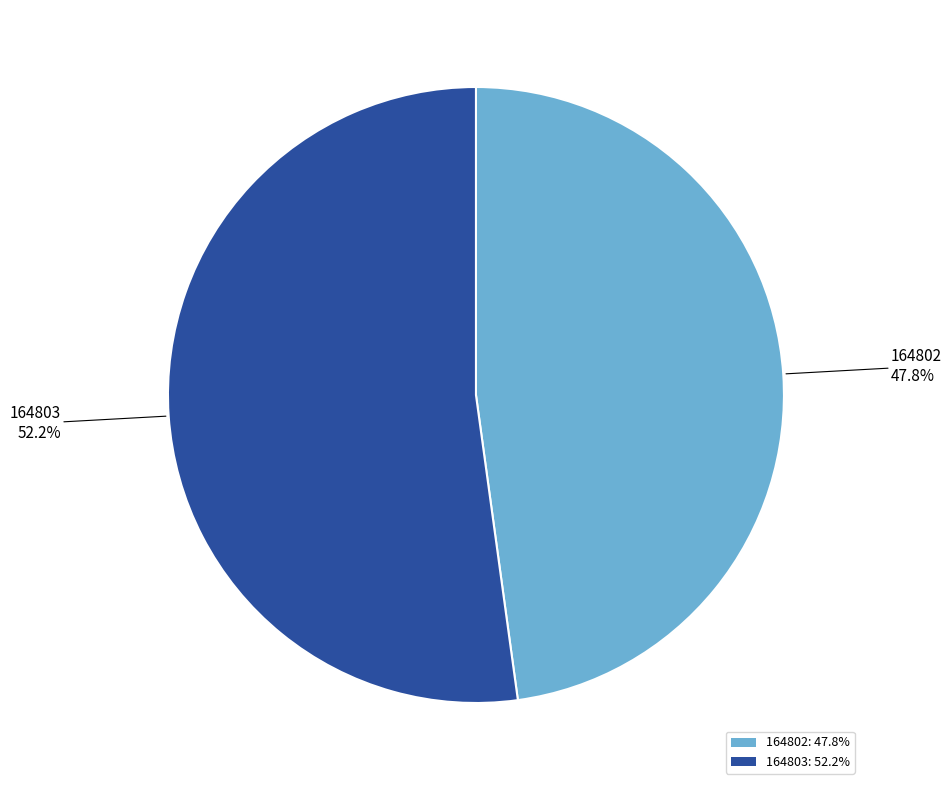

To the nearest percent, what is the difference between the largest and smallest slice percentages?

4%